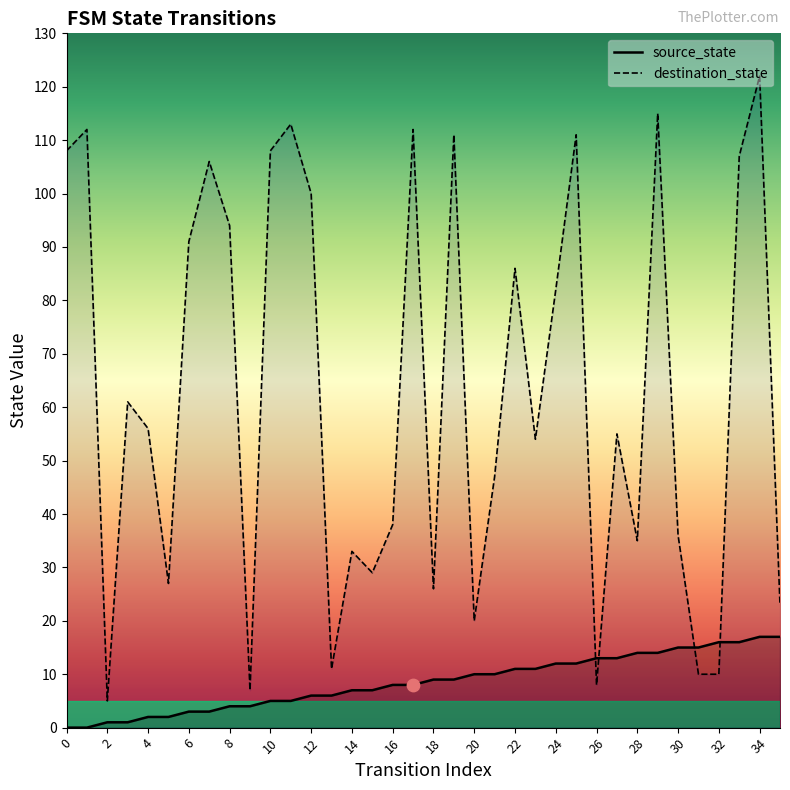

What is the total value across all series at 30?

51